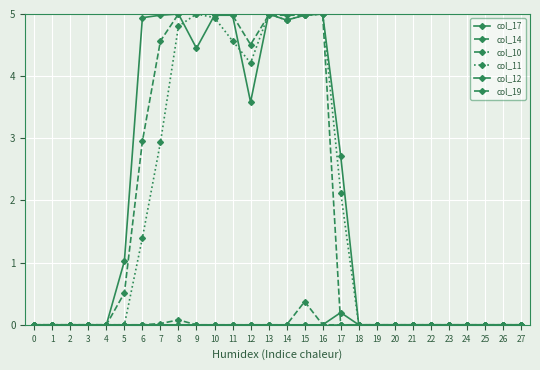

How many lines are shown in the chart?

6